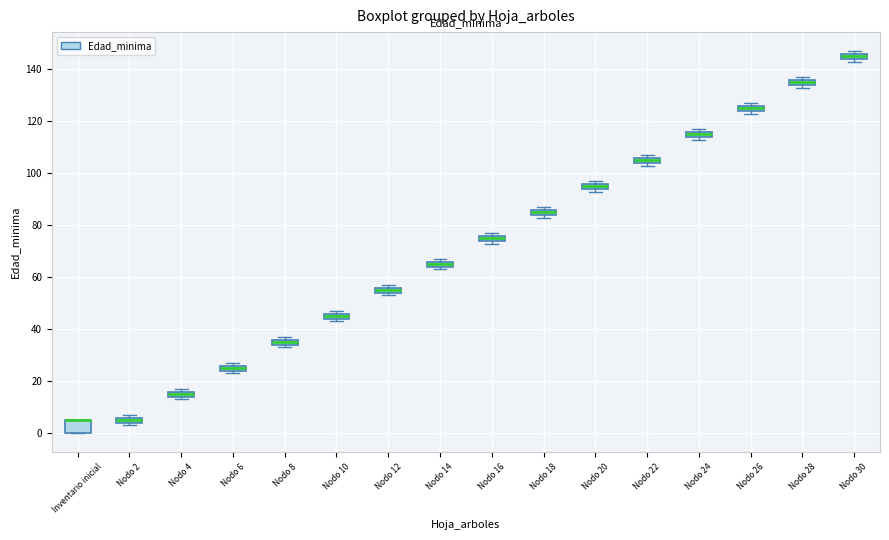

Comparing the boxes themselves (not the whiskers), which one is the tallest?

Inventario inicial